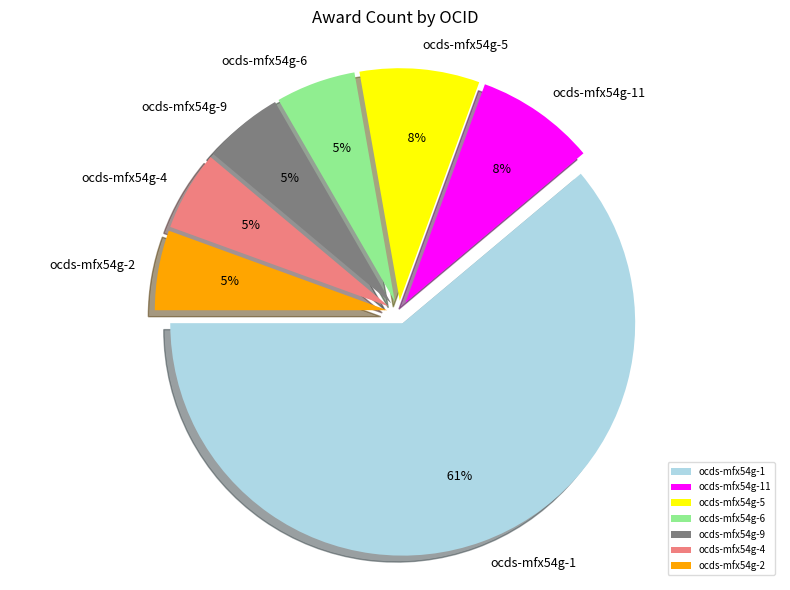

How many segments does this pie chart have?

7